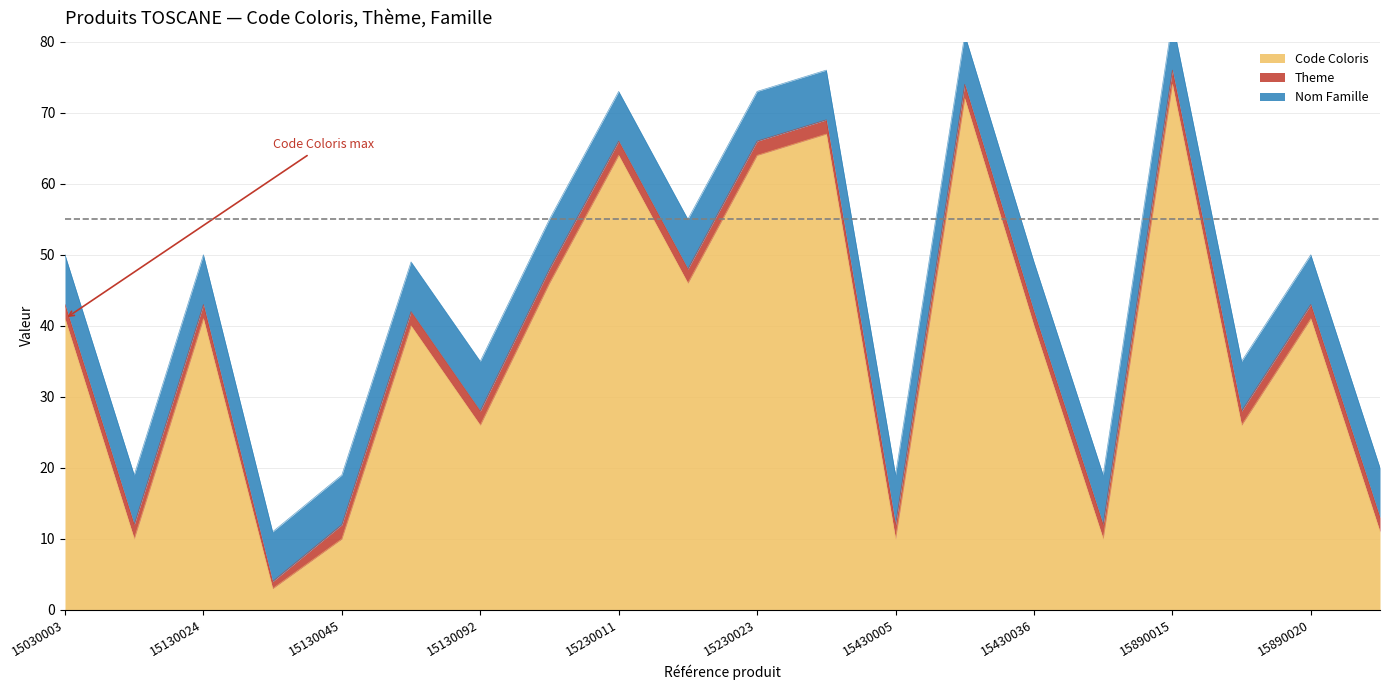

Which category has the lowest value in the Nom Famille series?

15030003